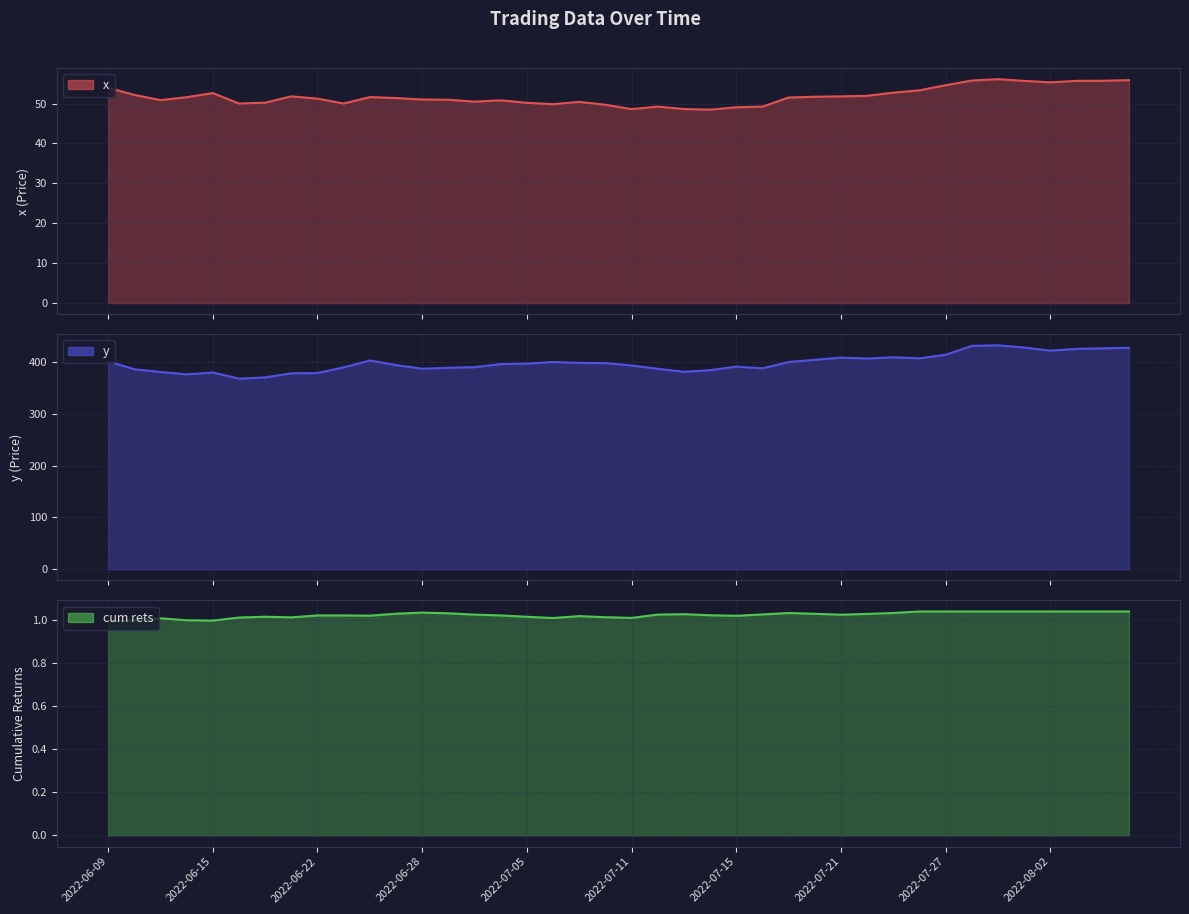

At which label does x first exceed 51?

2022-06-09